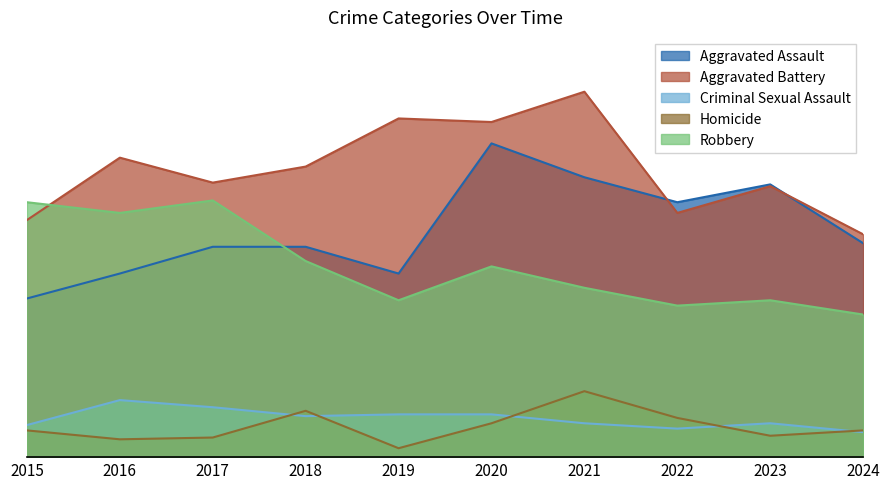

The value of Aggravated Battery at 2022 is 137. True or false?

True